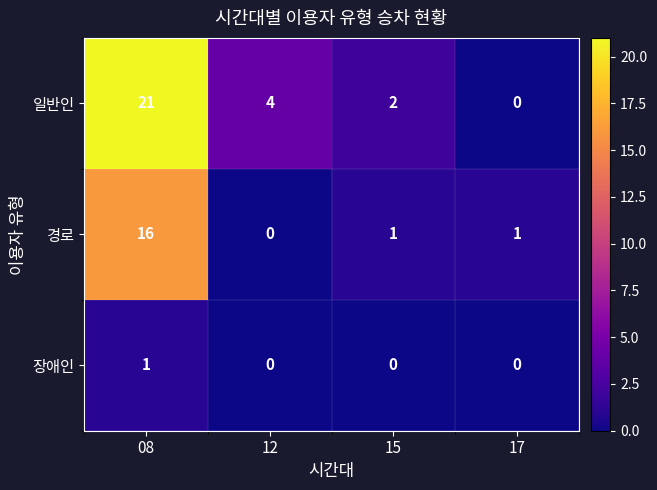

List the series in order of their overall mean, highest first.

일반인, 경로, 장애인